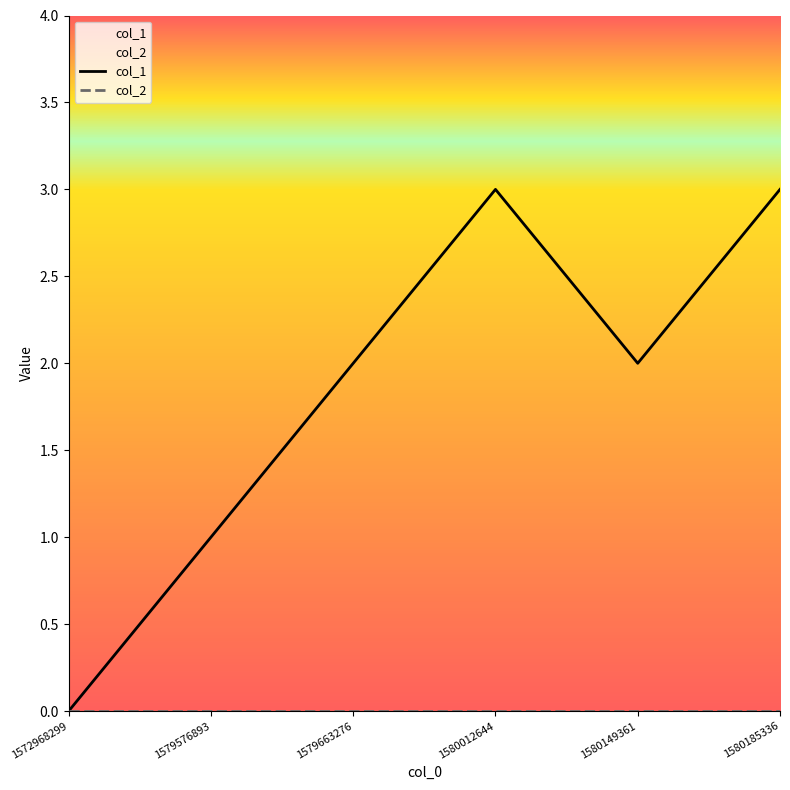

At how many categories does at least one series exceed 1?

4